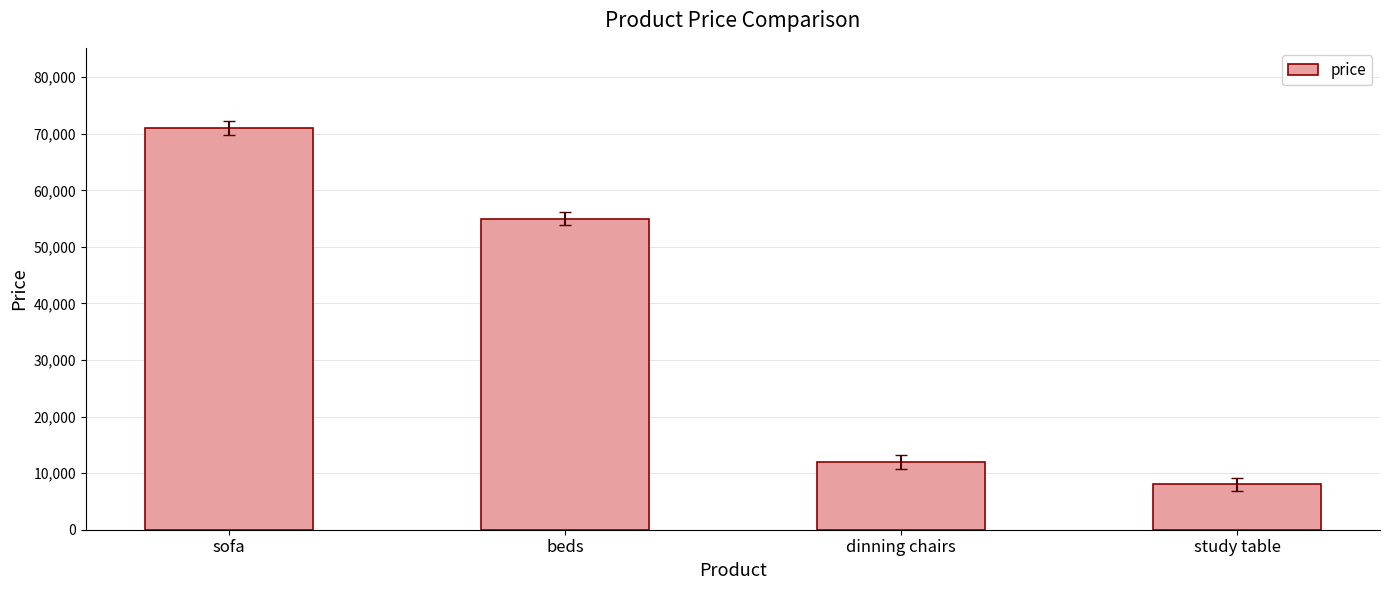

What is the label of the 2nd bar from the right?

dinning chairs